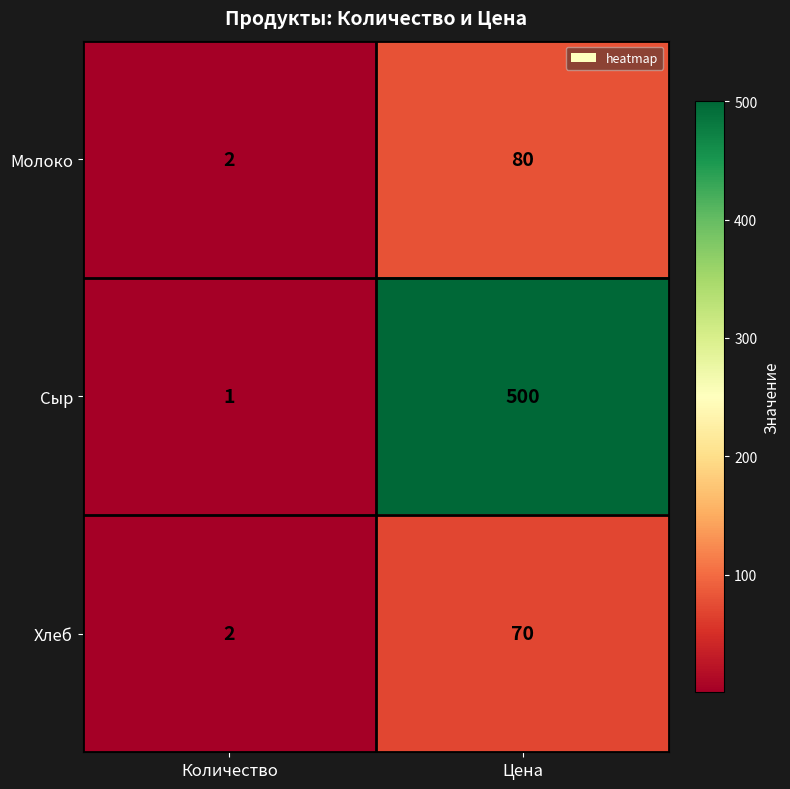

List the series in order of their peak value, highest first.

Сыр, Молоко, Хлеб